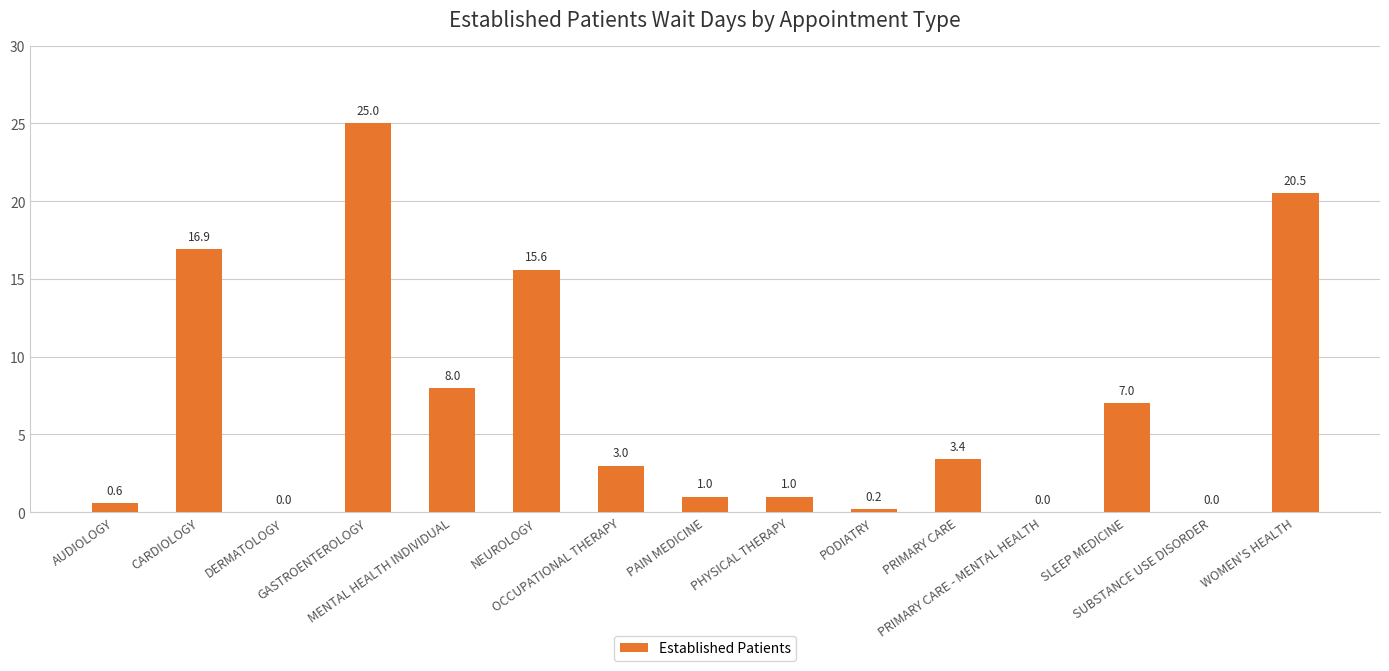

What is the sum of all values?

102.2